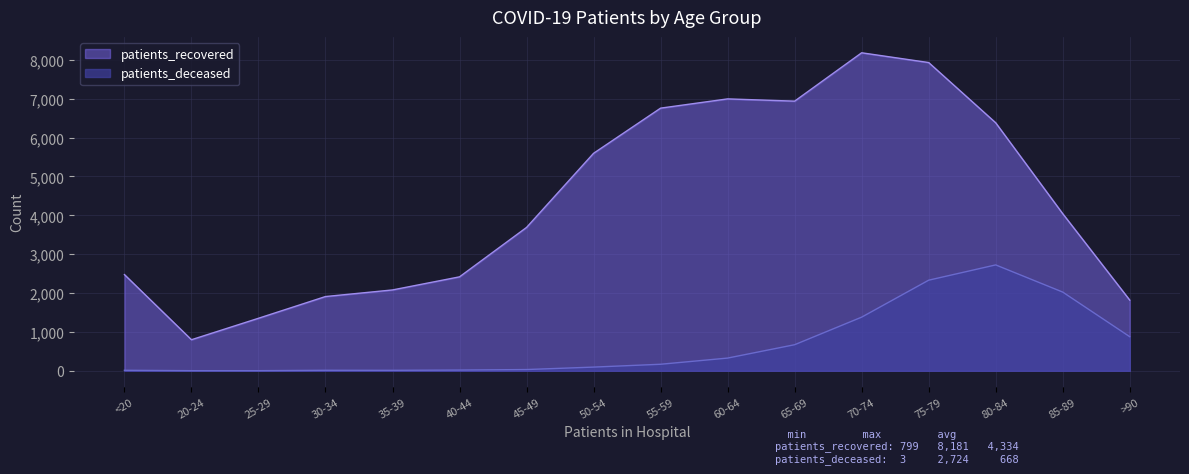

How many interior local peaks does the patients_recovered series have?

2